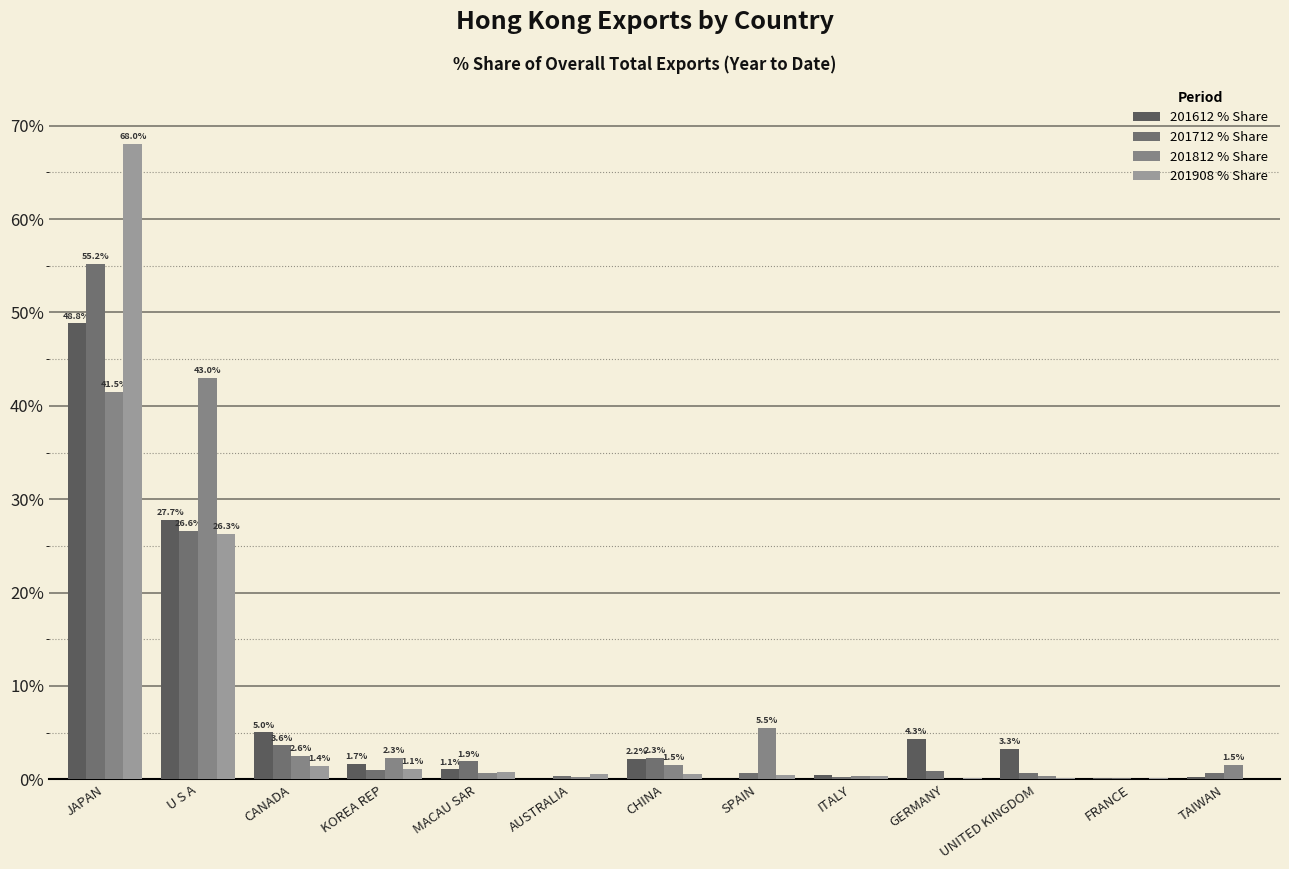

True or false: 201812 % Share has a value of 0.1 at GERMANY.

False